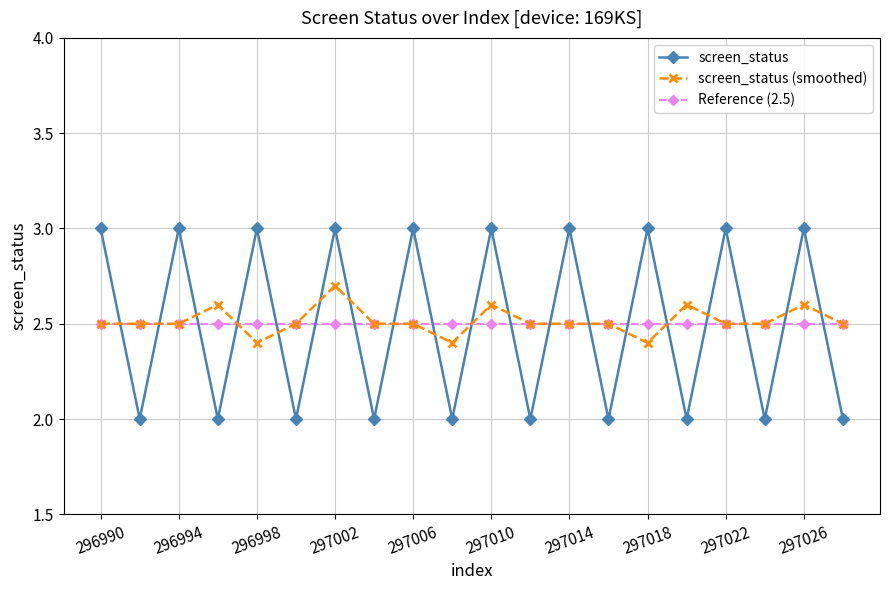

Which series has the largest range (max minus min)?

screen_status